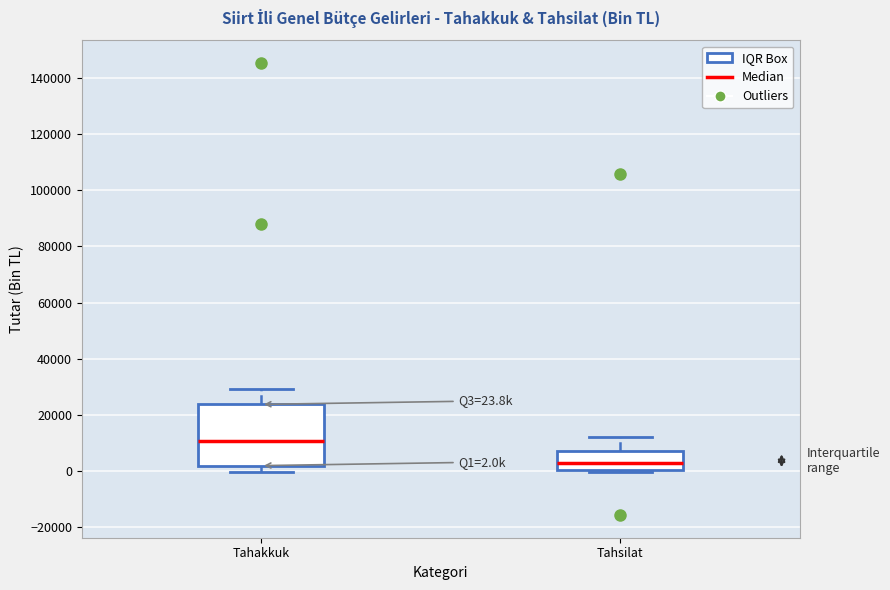

Which box has the lowest median line?

Tahsilat